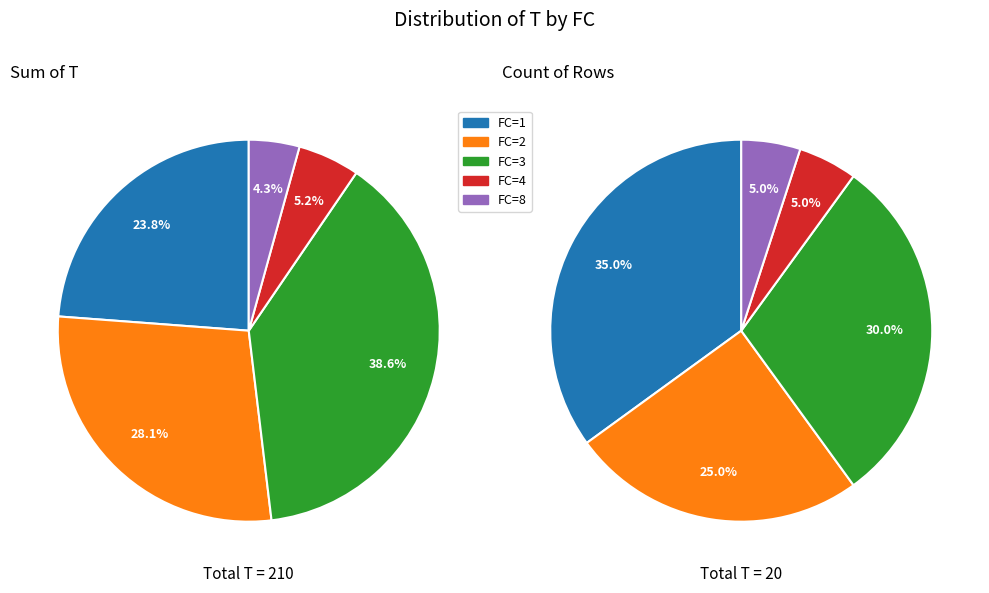

True or false: 8 accounts for 4% of the total.

True